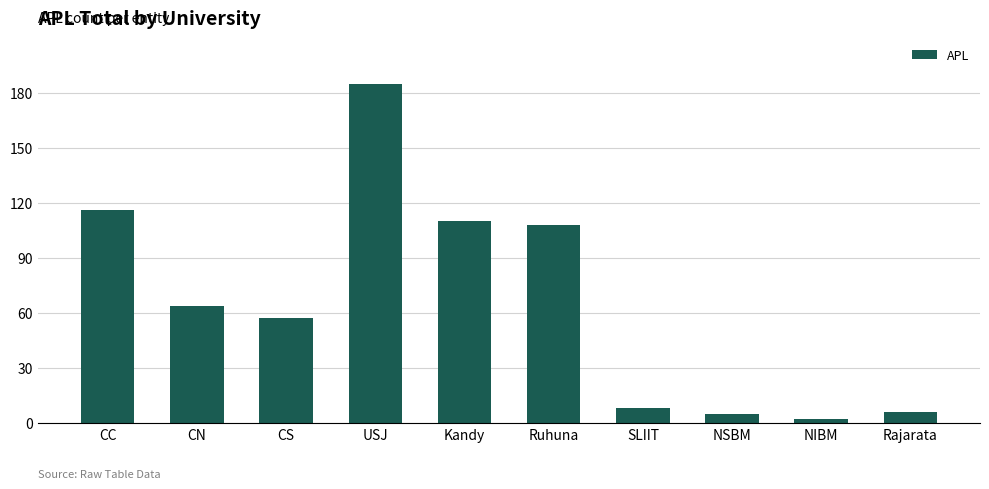

What position from the right is Rajarata?

1